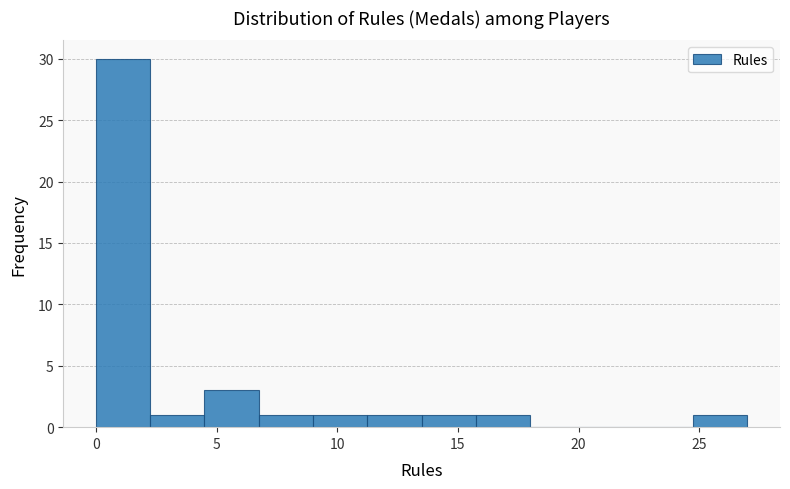

What is the height of the bar covering 2.25 to 4.50 on the x-axis? Neither the bar edges nor the heights are printed on the chart, so give them approximately, as read against the axes.

1